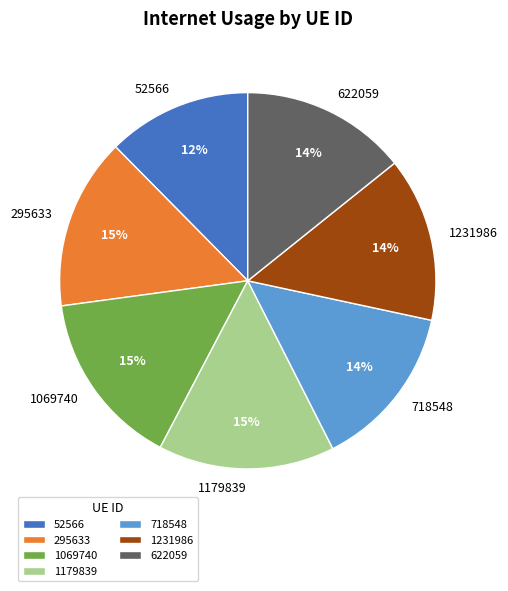

Does 718548 account for over 50% of the chart?

No